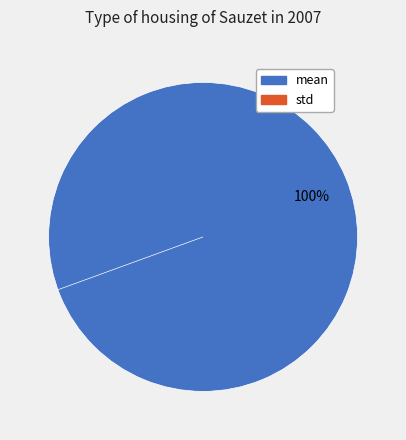

To the nearest percent, what is the average slice percentage?

50%